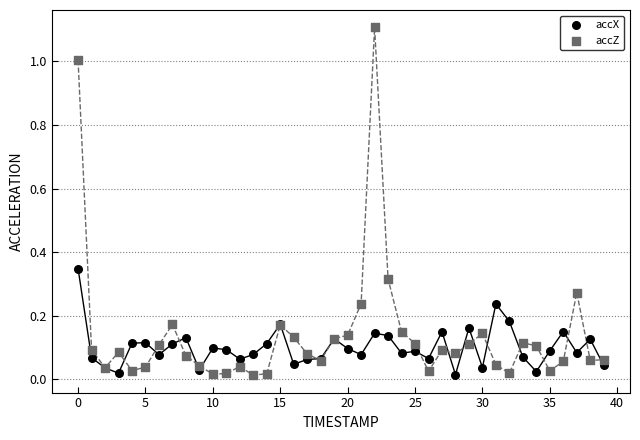

Which series has the largest Y range (max minus min)?

accZ